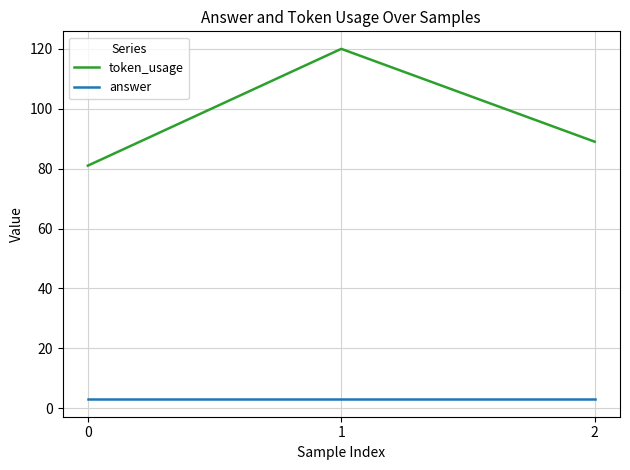

Rank the categories by token_usage value from highest to lowest.

1, 2, 0